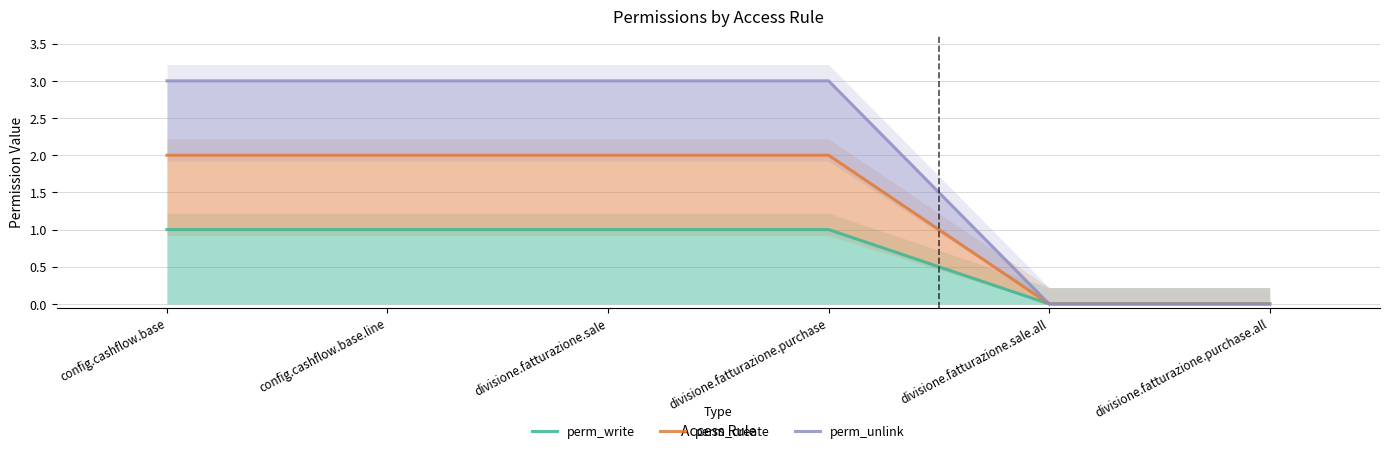

What is the total value across all series at config.cashflow.base.line?

6